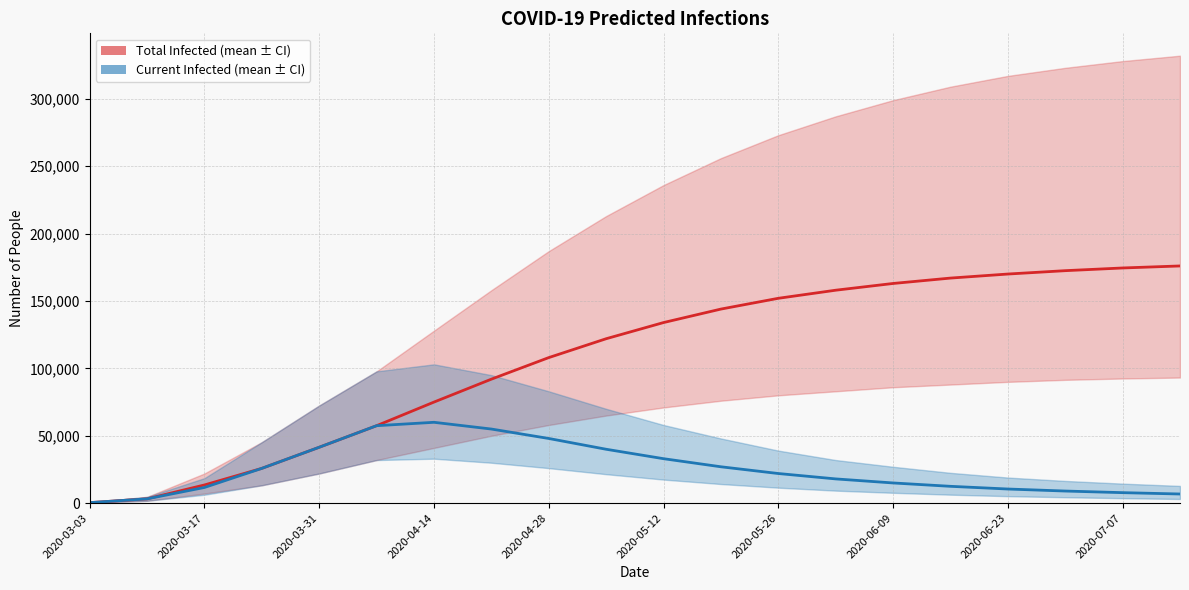

What position from the right is 15?

5